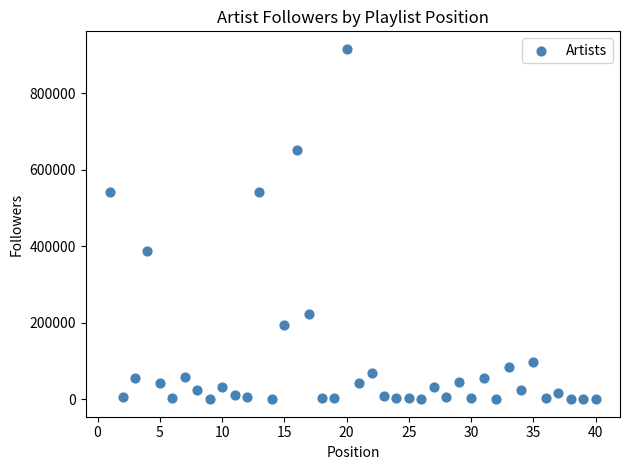

What is the range of Y values (max minus min)?

916456